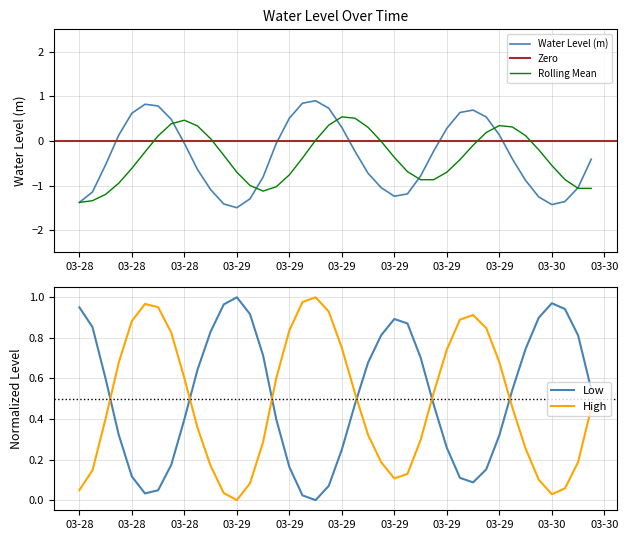

Rank the categories by value from highest to lowest.

2024-03-29 06:00:00, 2024-03-29 05:00:00, 2024-03-28 17:00:00, 2024-03-28 18:00:00, 2024-03-29 07:00:00, 2024-03-29 18:00:00, 2024-03-29 17:00:00, 2024-03-28 16:00:00, 2024-03-29 19:00:00, 2024-03-29 04:00:00, 2024-03-28 19:00:00, 2024-03-29 08:00:00, 2024-03-29 16:00:00, 2024-03-29 20:00:00, 2024-03-28 15:00:00, 2024-03-28 20:00:00, 2024-03-29 03:00:00, 2024-03-29 15:00:00, 2024-03-29 09:00:00, 2024-03-29 21:00:00, 2024-03-30 03:00:00, 2024-03-28 14:00:00, 2024-03-28 21:00:00, 2024-03-29 10:00:00, 2024-03-29 14:00:00, 2024-03-29 02:00:00, 2024-03-29 22:00:00, 2024-03-30 02:00:00, 2024-03-29 11:00:00, 2024-03-28 22:00:00, 2024-03-28 13:00:00, 2024-03-29 13:00:00, 2024-03-29 12:00:00, 2024-03-29 23:00:00, 2024-03-29 01:00:00, 2024-03-30 01:00:00, 2024-03-28 12:00:00, 2024-03-28 23:00:00, 2024-03-30 00:00:00, 2024-03-29 00:00:00